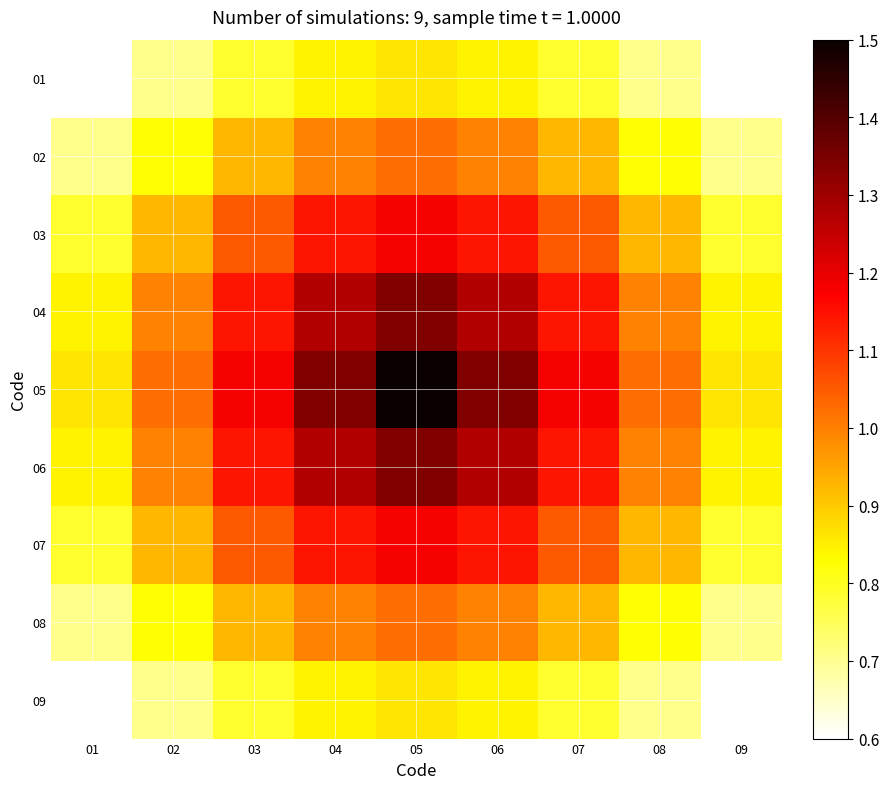

Reading left to right, list all the values displayed in this chart.

01: 01=0.6	02=0.7	03=0.8	04=0.8	05=0.9	06=0.8	07=0.8	08=0.7	09=0.6
02: 01=0.7	02=0.8	03=0.9	04=1.0	05=1.0	06=1.0	07=0.9	08=0.8	09=0.7
03: 01=0.8	02=0.9	03=1.1	04=1.1	05=1.2	06=1.1	07=1.1	08=0.9	09=0.8
04: 01=0.8	02=1.0	03=1.1	04=1.3	05=1.3	06=1.3	07=1.1	08=1.0	09=0.8
05: 01=0.9	02=1.0	03=1.2	04=1.3	05=1.5	06=1.3	07=1.2	08=1.0	09=0.9
06: 01=0.8	02=1.0	03=1.1	04=1.3	05=1.3	06=1.3	07=1.1	08=1.0	09=0.8
07: 01=0.8	02=0.9	03=1.1	04=1.1	05=1.2	06=1.1	07=1.1	08=0.9	09=0.8
08: 01=0.7	02=0.8	03=0.9	04=1.0	05=1.0	06=1.0	07=0.9	08=0.8	09=0.7
09: 01=0.6	02=0.7	03=0.8	04=0.8	05=0.9	06=0.8	07=0.8	08=0.7	09=0.6